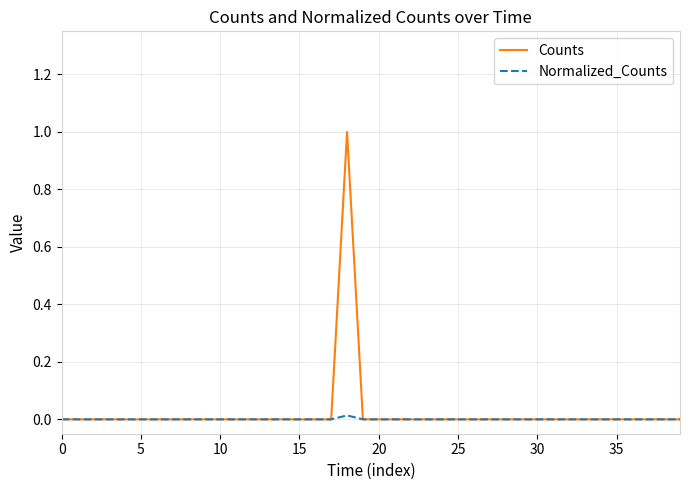

What are all the series names shown in the legend?

Counts, Normalized_Counts